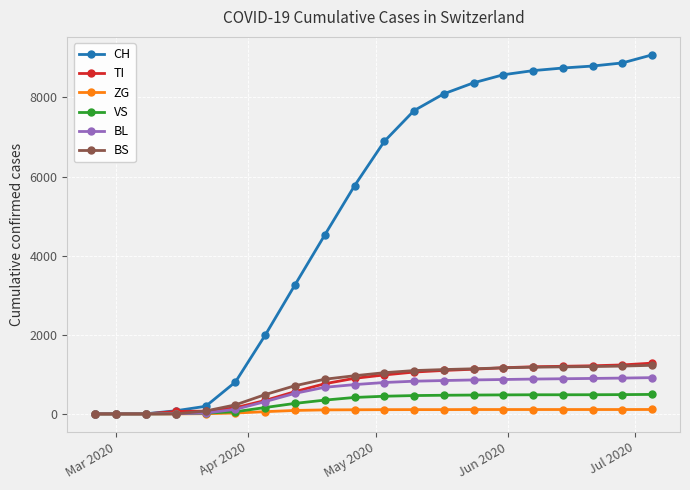

At how many categories does at least one series exceed 4856?

11